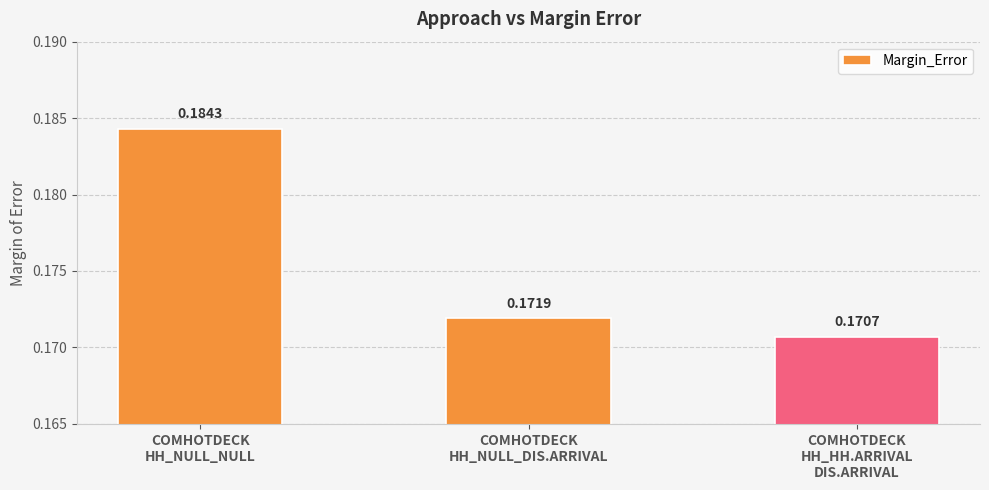

List the labels in order of value, largest first.

COMHOTDECK
HH_NULL_NULL, COMHOTDECK
HH_NULL_DIS.ARRIVAL, COMHOTDECK
HH_HH.ARRIVAL
DIS.ARRIVAL